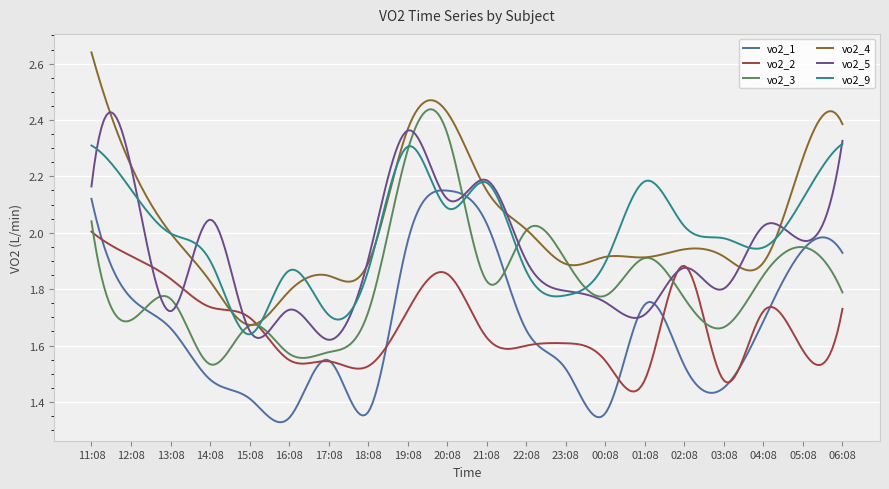

Which series ends up on top after the final intersection of vo2_1 and vo2_5?

vo2_5